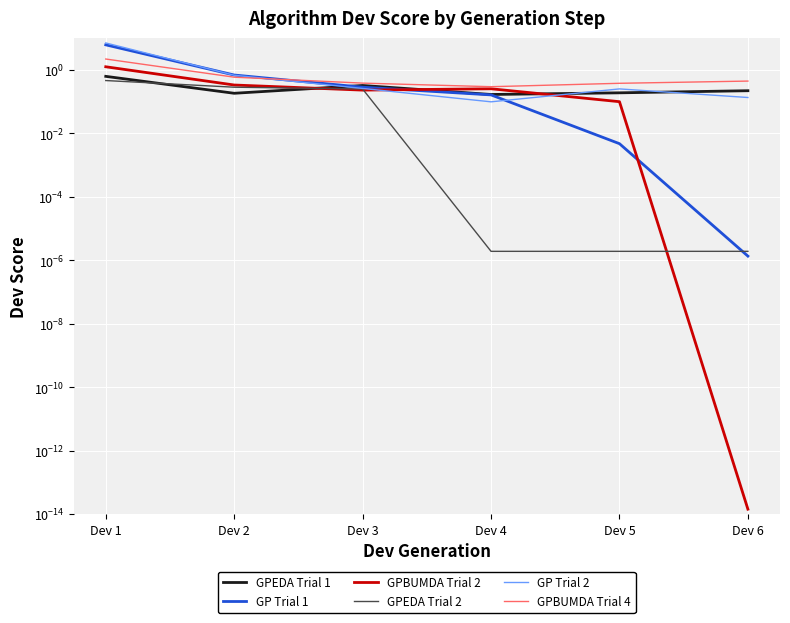

Rank the series by their maximum value, from highest to lowest.

GP Trial 2, GP Trial 1, GPBUMDA Trial 4, GPBUMDA Trial 2, GPEDA Trial 1, GPEDA Trial 2